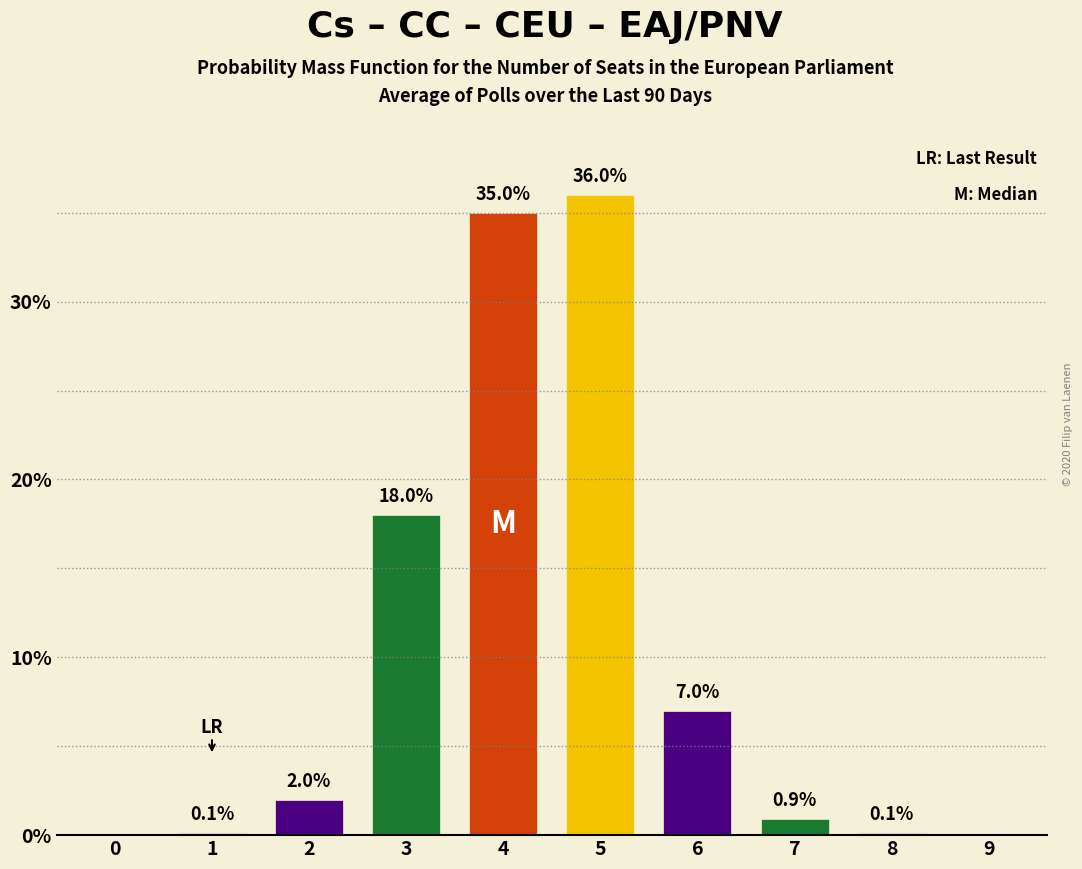

Reading left to right, list all the values displayed in this chart.

0=0.0	1=0.1	2=2.0	3=18.0	4=35.0	5=36.0	6=7.0	7=0.9	8=0.1	9=0.0